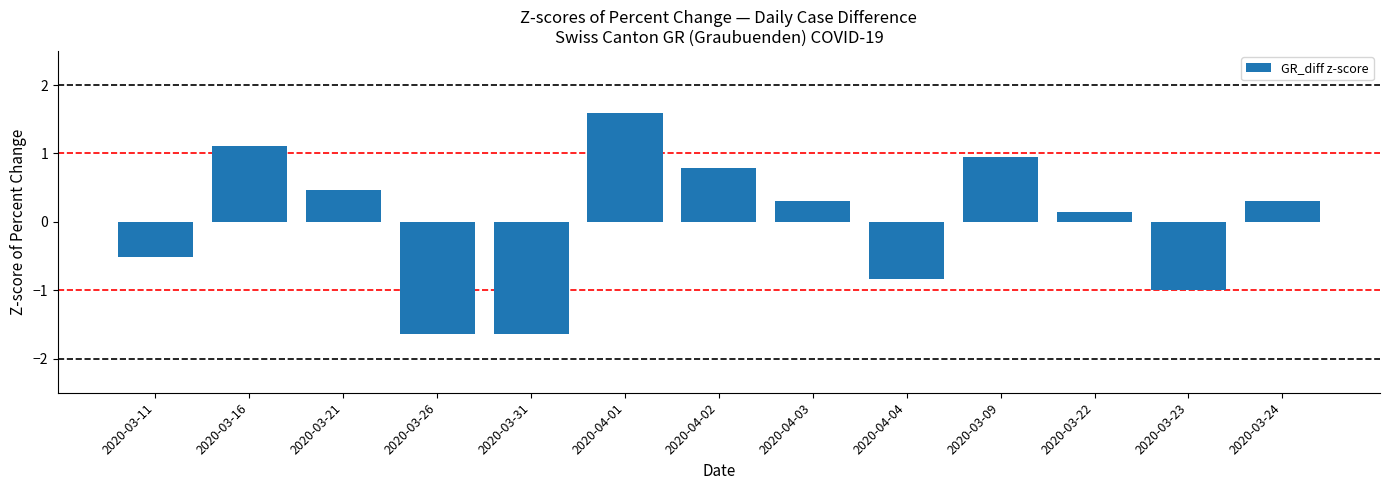

Reading left to right, transcribe all the data shown in this chart.

-0.5	1.1	0.5	-1.6	-1.6	1.6	0.8	0.3	-0.8	0.9	0.1	-1.0	0.3